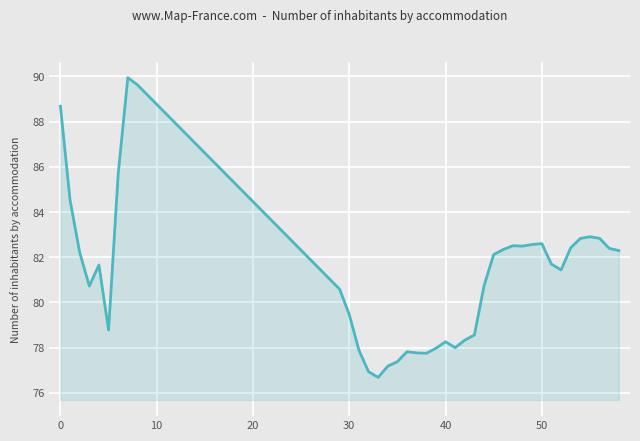

What is the smallest value displayed?

76.7